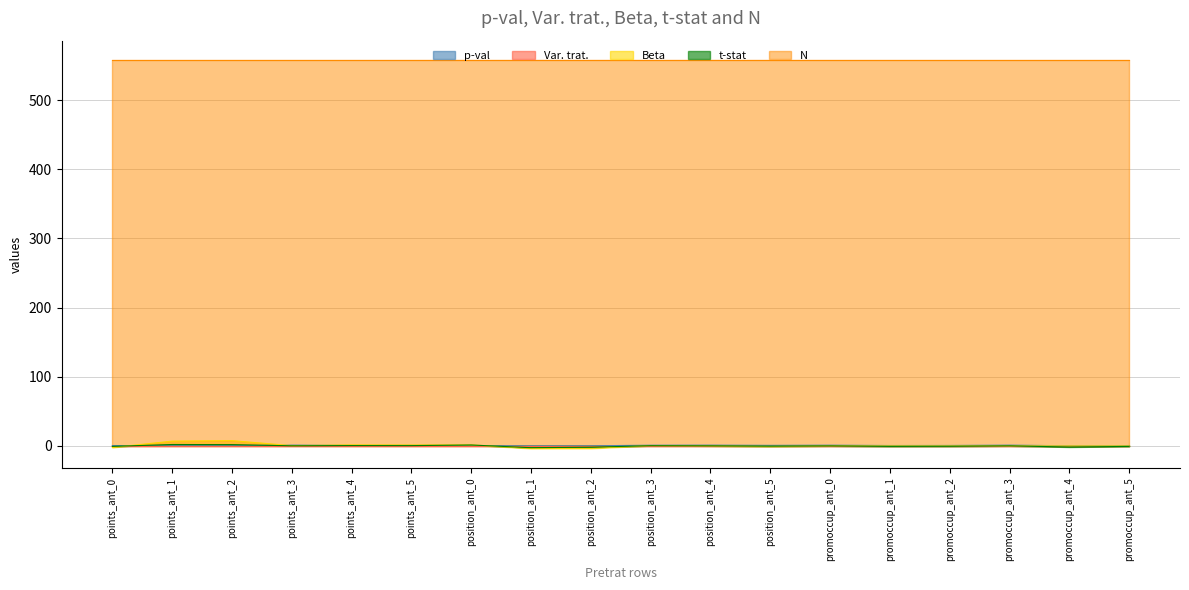

How many times do t-stat and Beta cross each other?

5